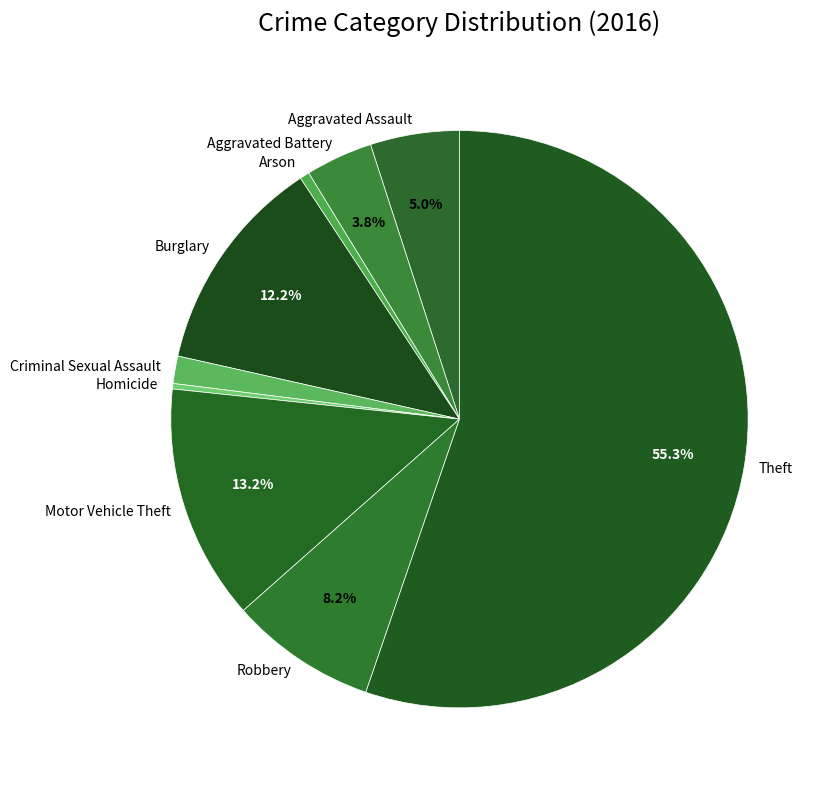

Which has a higher value, Criminal Sexual Assault or Robbery?

Robbery